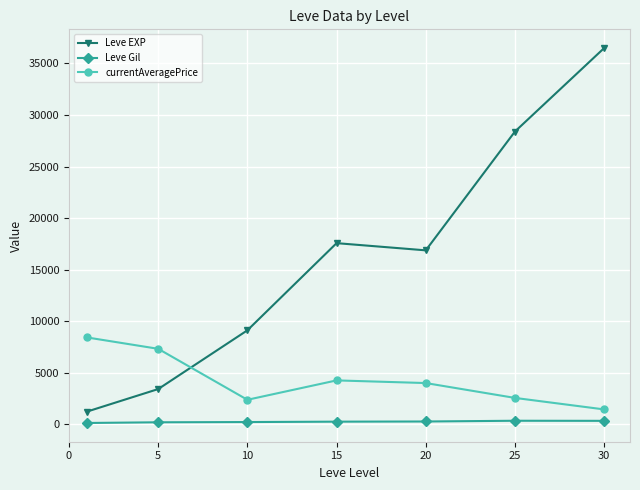

What is the average value of the currentAveragePrice series?

4327.9